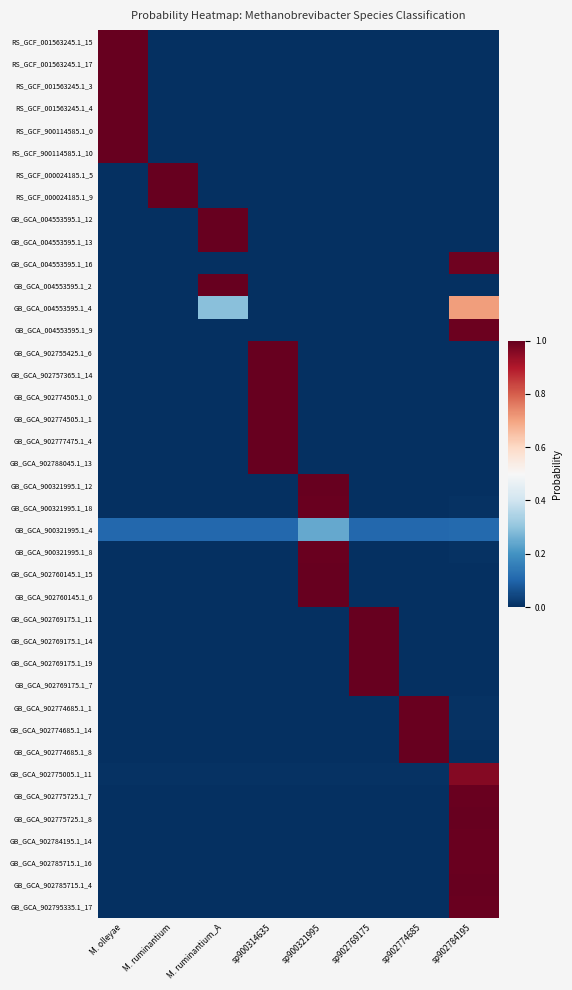

Which category has the highest value across all series?

M. olleyae